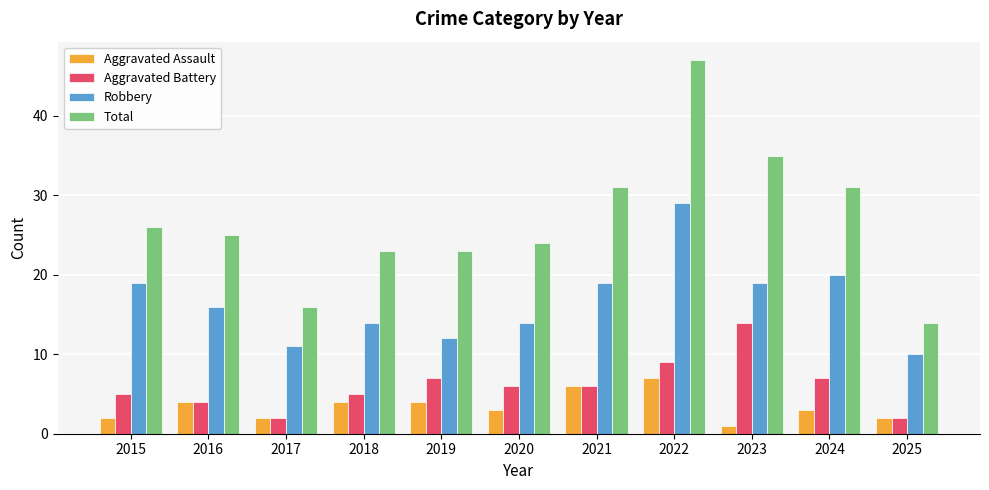

What is the difference between the second highest and second lowest values in the Total series?

19